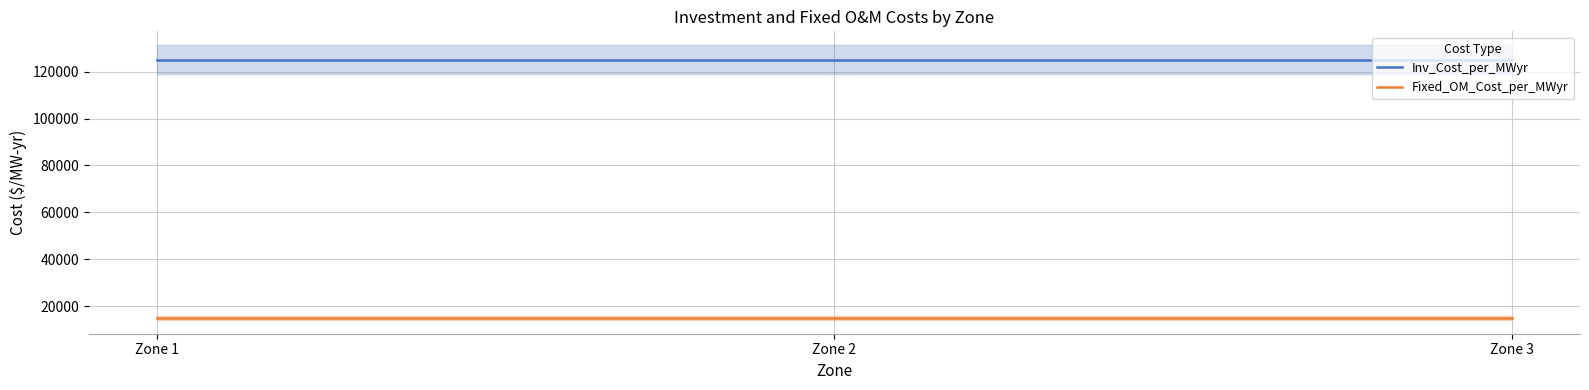

The value of Fixed_OM_Cost_per_MWyr at Zone 1 is 22833. True or false?

False